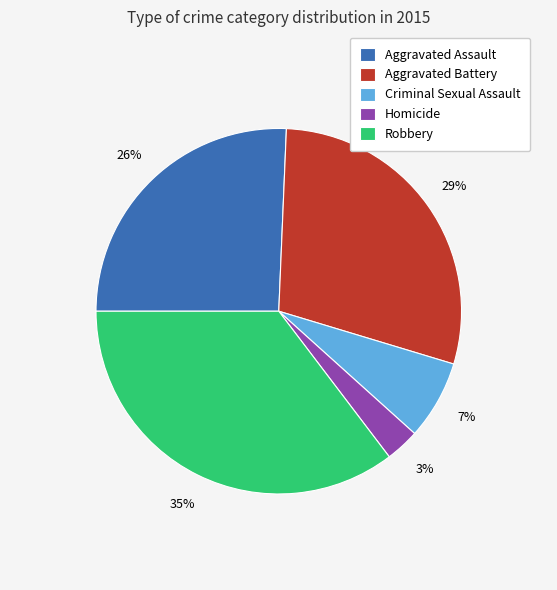

Does any single category account for the majority?

No